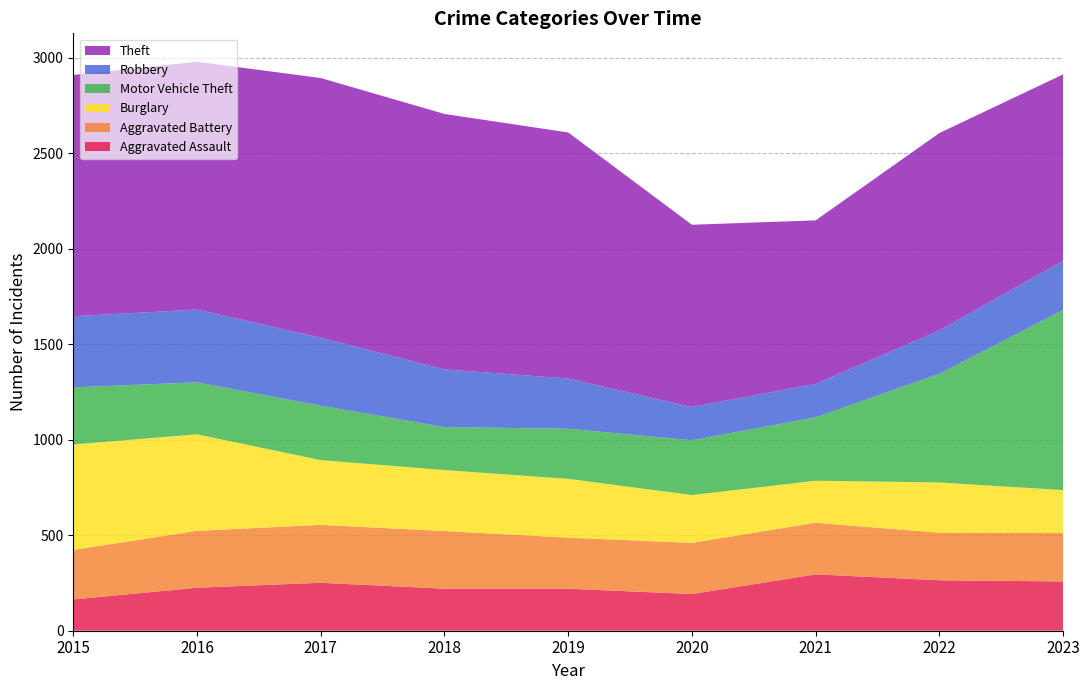

Reading left to right, extract all data points from this chart.

Aggravated Assault: 164	225	251	220	220	192	295	264	258
Aggravated Battery: 259	298	303	302	267	268	270	249	253
Burglary: 552	505	339	319	308	250	220	263	225
Motor Vehicle Theft: 299	272	285	225	262	287	332	569	943
Robbery: 372	381	356	302	263	174	175	227	257
Theft: 1263	1297	1359	1337	1288	954	856	1033	976